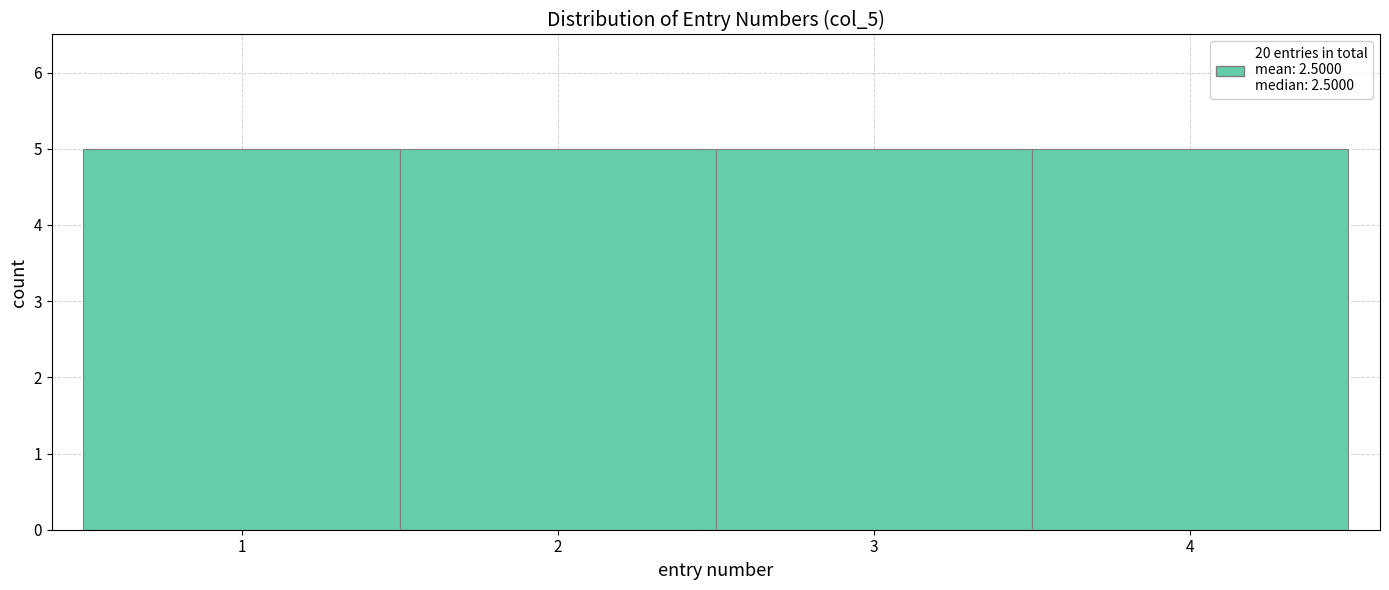

Reading left to right, list every bar in this chart as the range it spans on the x-axis followed by its height. The values are not printed on the chart, so give them approximately, as read against the axis.

0.5 to 1.5: 5
1.5 to 2.5: 5
2.5 to 3.5: 5
3.5 to 4.5: 5